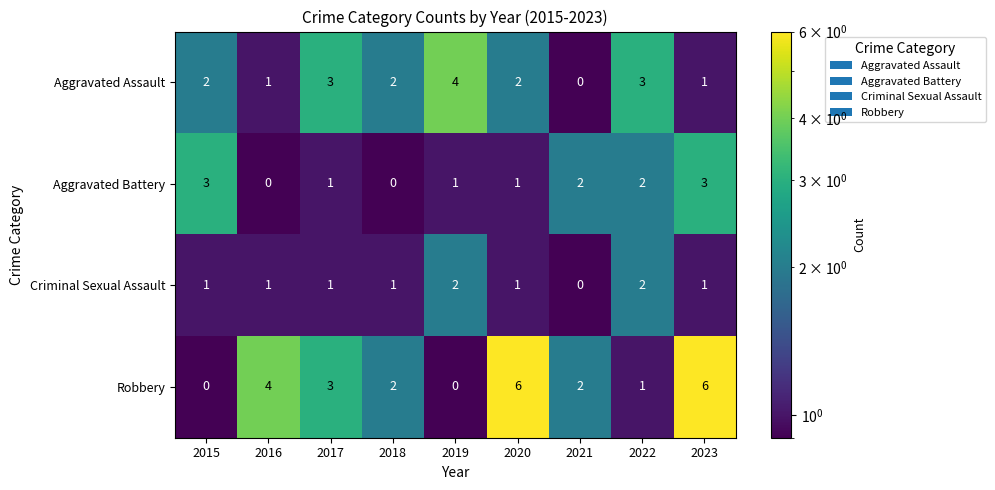

At which category is the sum across all series the highest?

2023